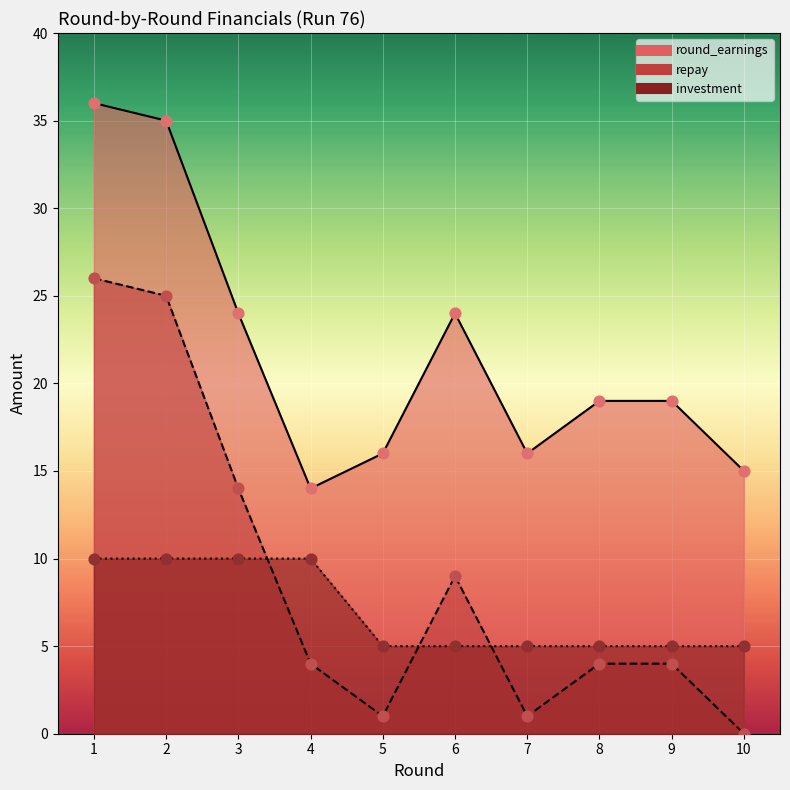

Which series has the largest total across all categories?

round_earnings